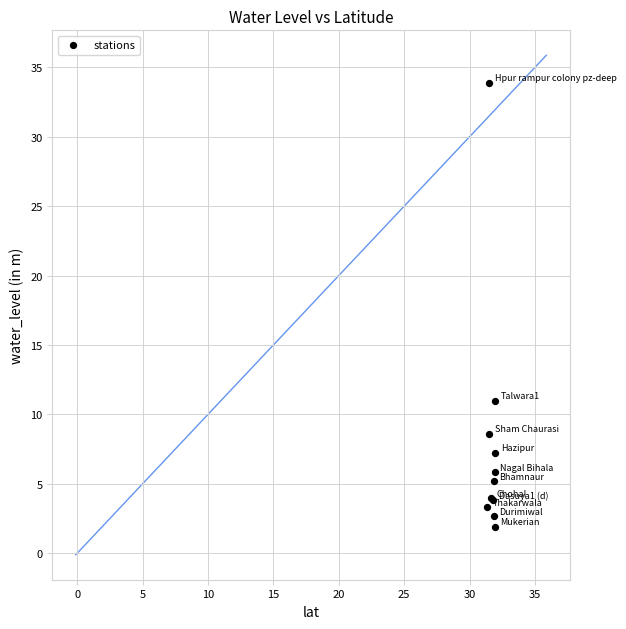

What Y value in the scatter plot is closest to 17?

10.9